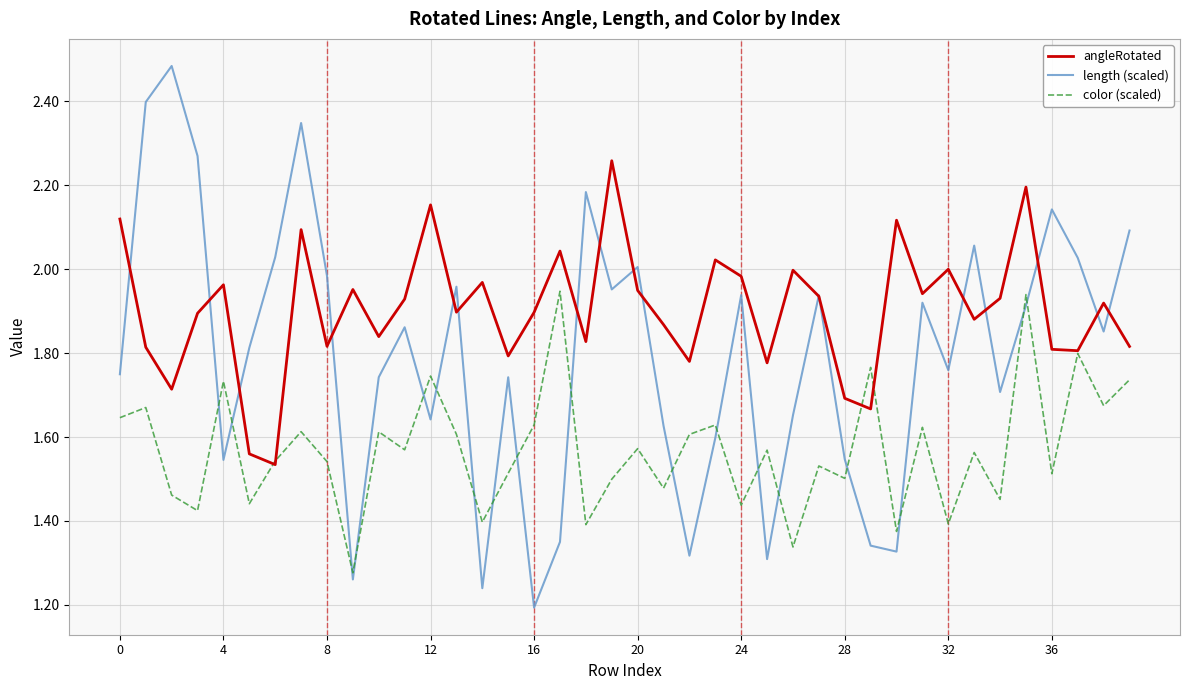

List the series in order of their peak value, highest first.

length (scaled), angleRotated, color (scaled)